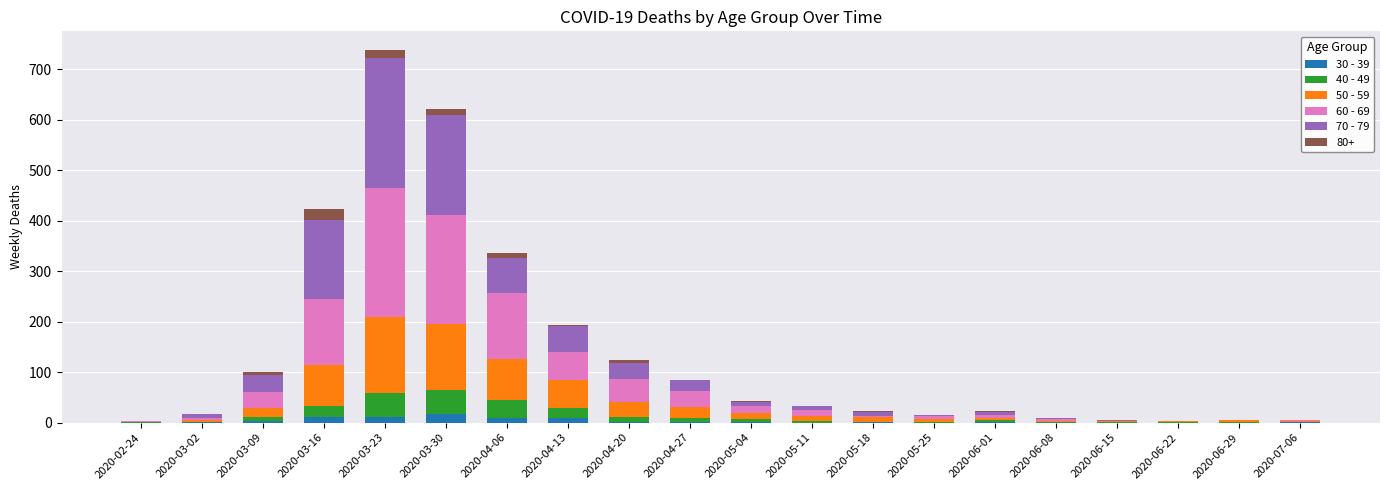

How many series are shown in this chart?

6